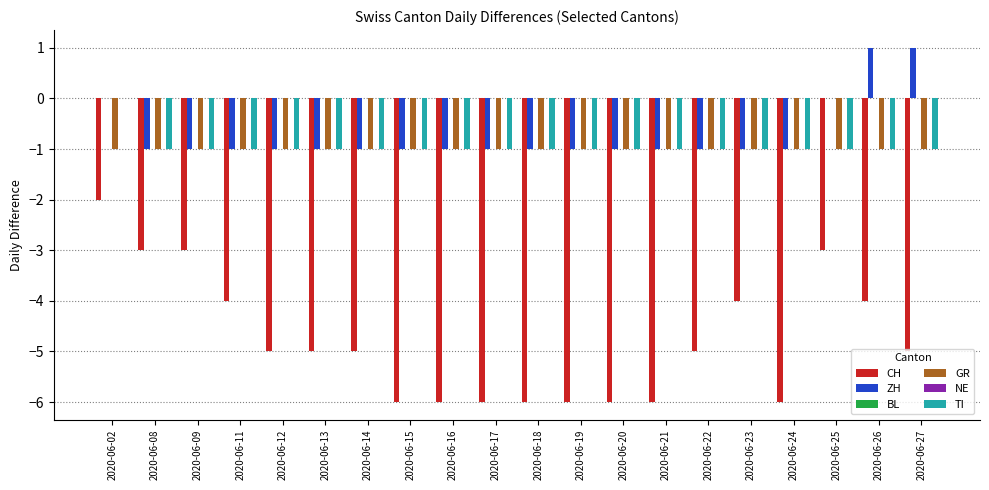

At 2020-06-14, list the series in order from smallest to largest.

CH, ZH, GR, TI, BL, NE